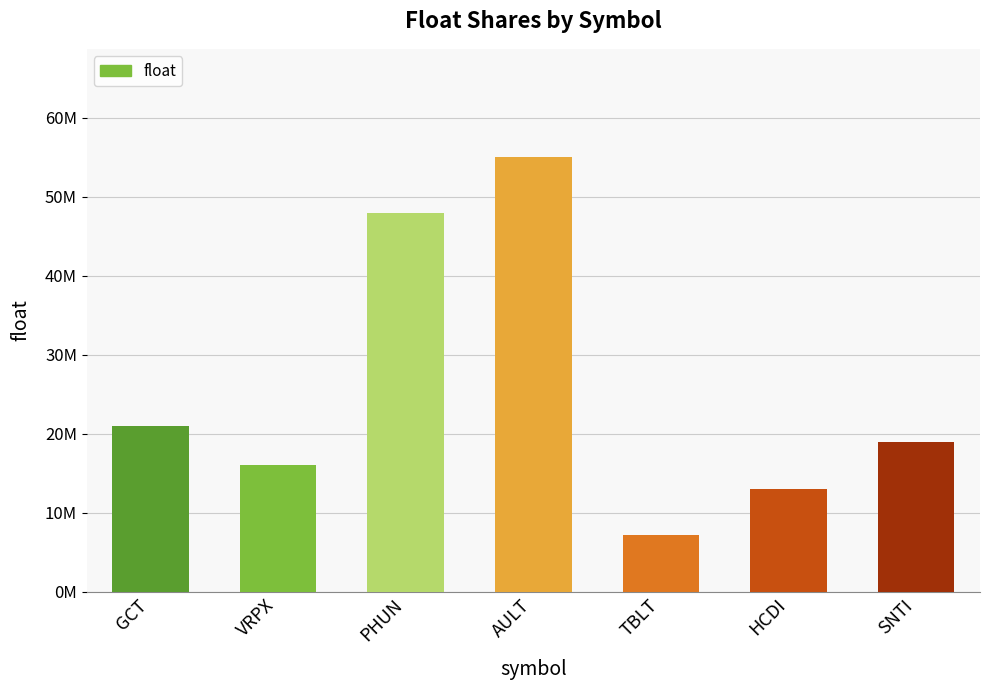

Does the chart contain any negative values?

No